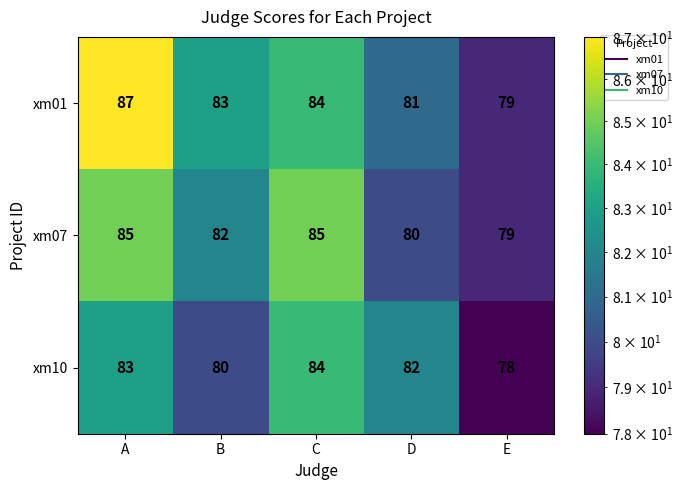

List the series in order of their overall mean, highest first.

xm01, xm07, xm10